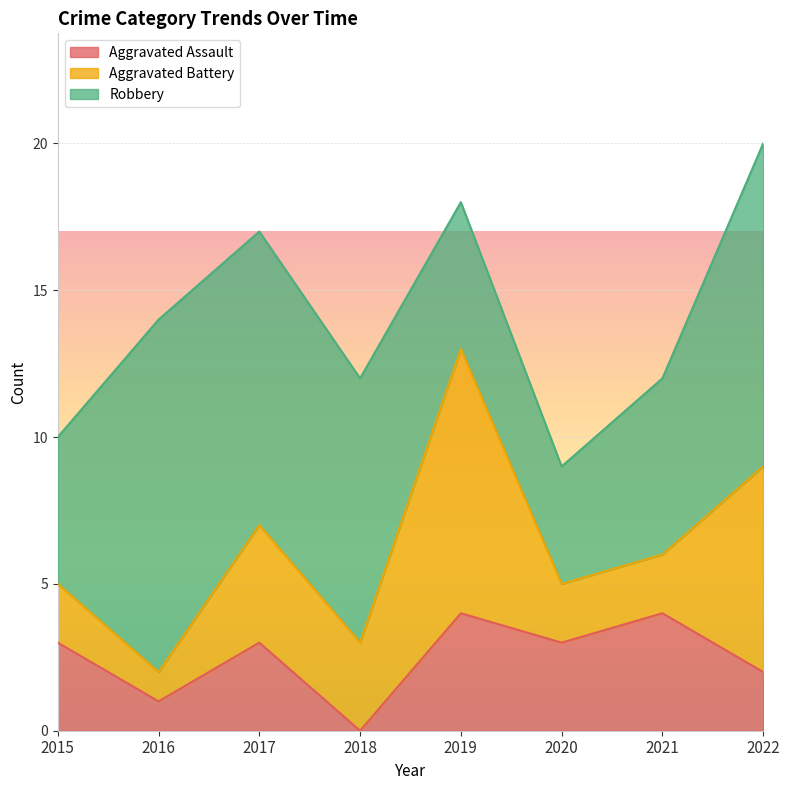

How many values in the Robbery series are below 9?

4